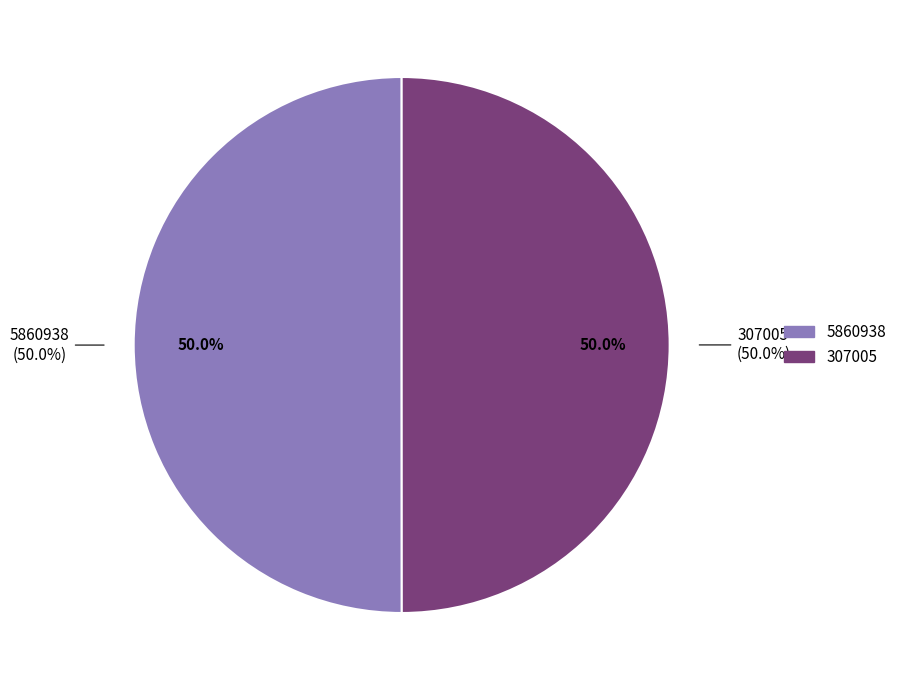

True or false: 307005 accounts for 44% of the total.

False